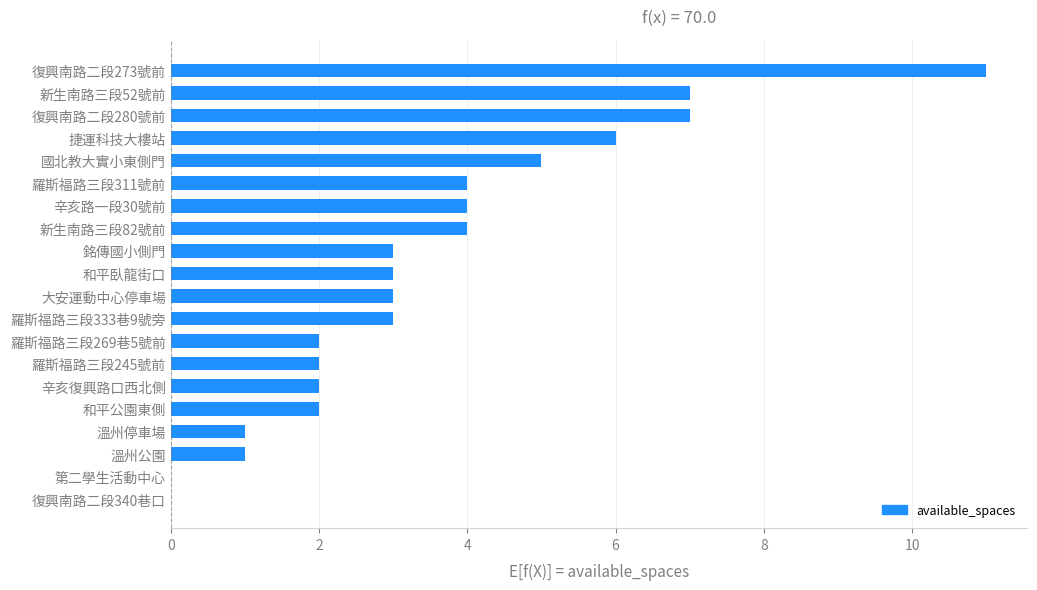

Read the value at 銘傳國小側門.

3